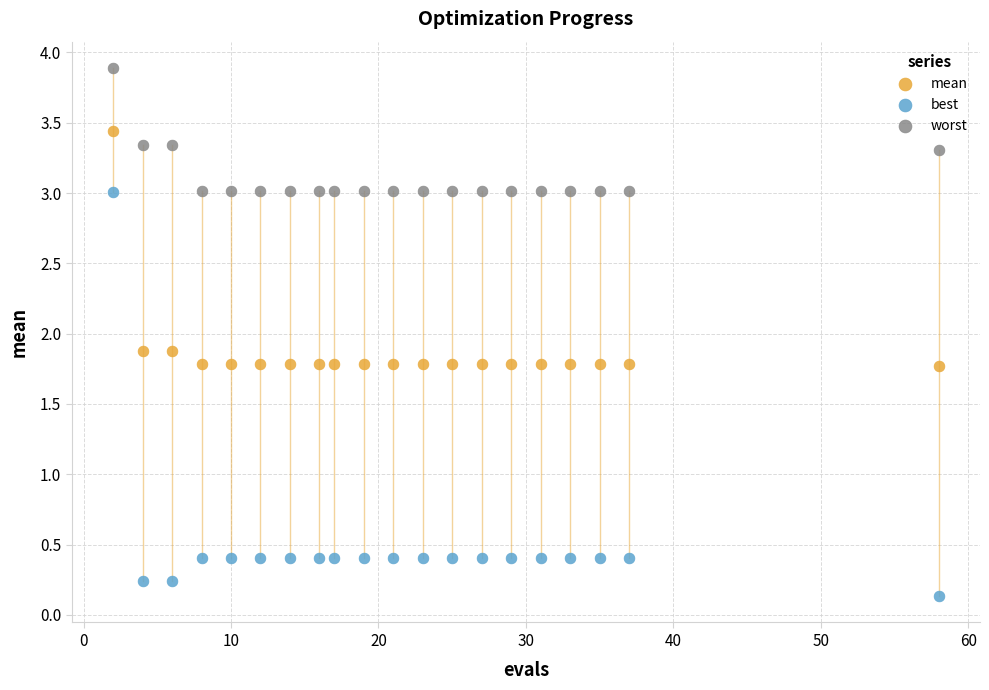

Which series reaches the minimum Y coordinate?

best